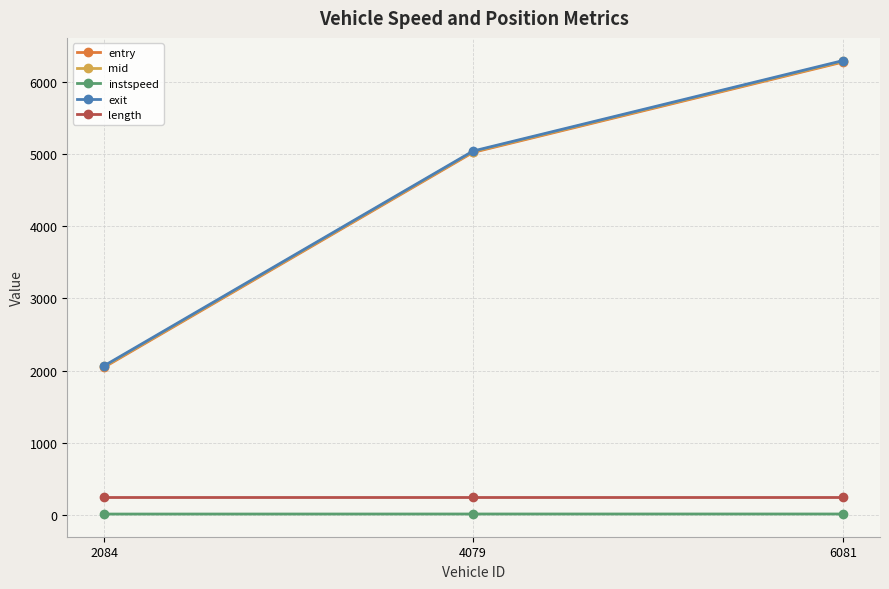

How many lines are shown in the chart?

5